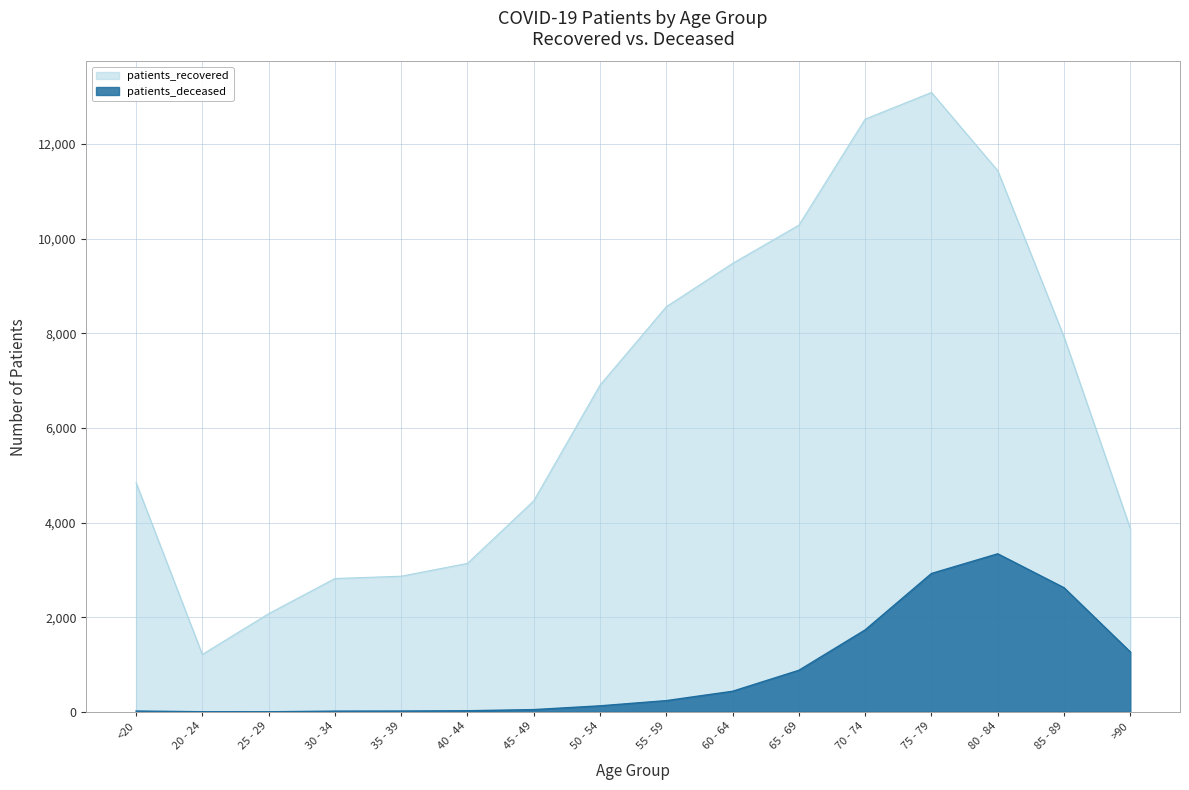

What is the minimum value shown in the chart?

3